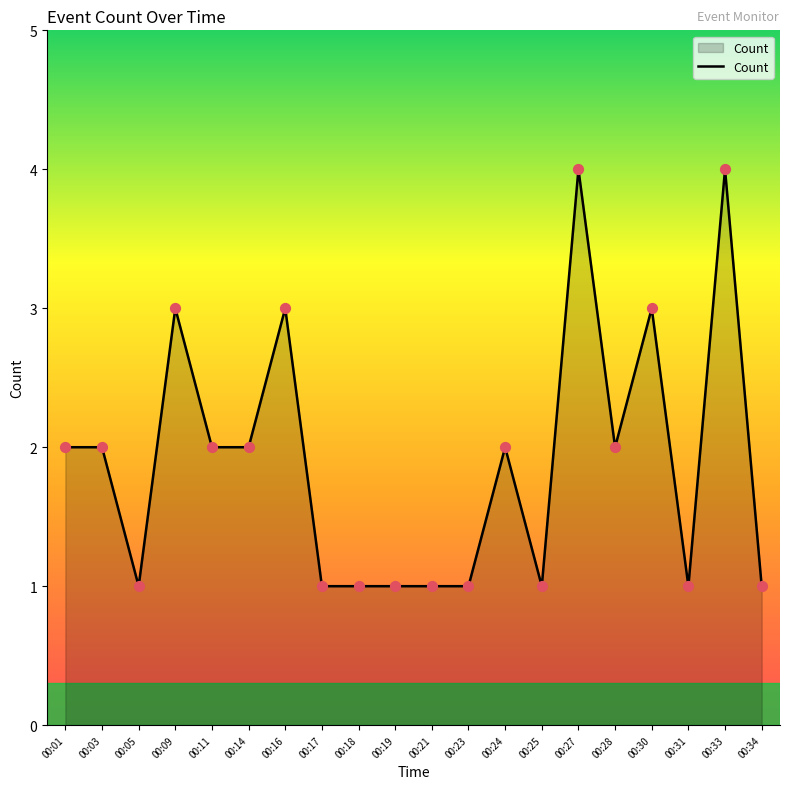

Between 00:24 and 00:23, which is larger?

00:24